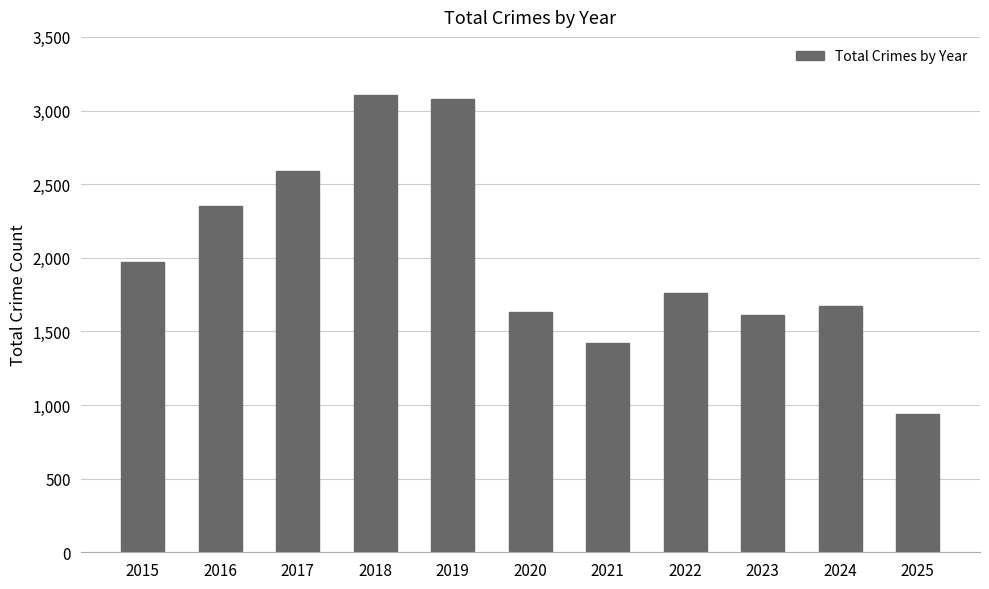

Does the chart contain stacked bars?

No